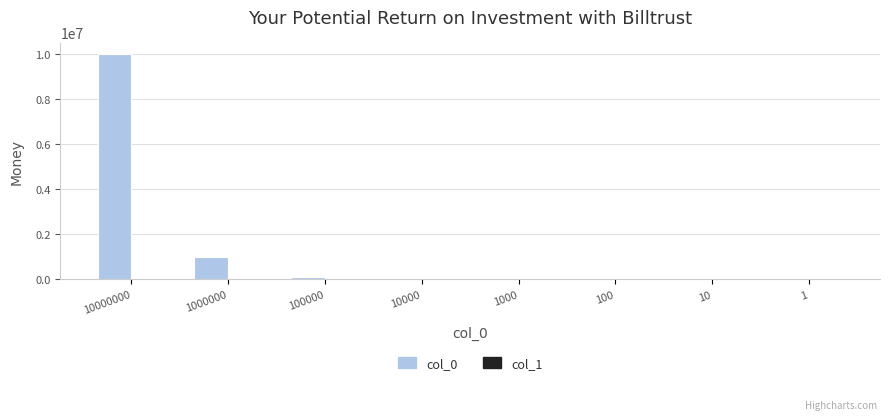

Which label corresponds to the largest value in the chart?

10000000